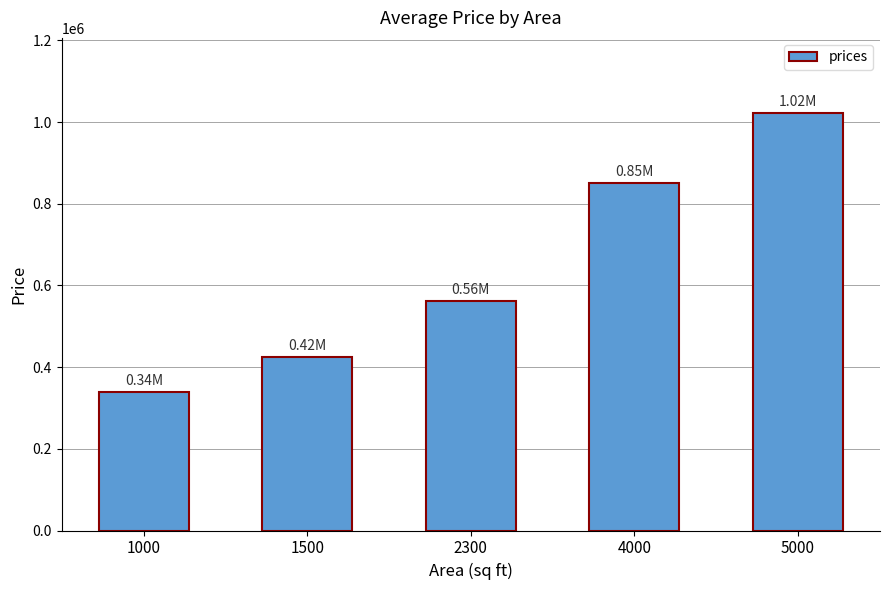

Reading right to left, what are all the values shown in this chart?

5000=1022162.8	4000=851521.4	2300=561430.9	1500=424917.8	1000=339597.0